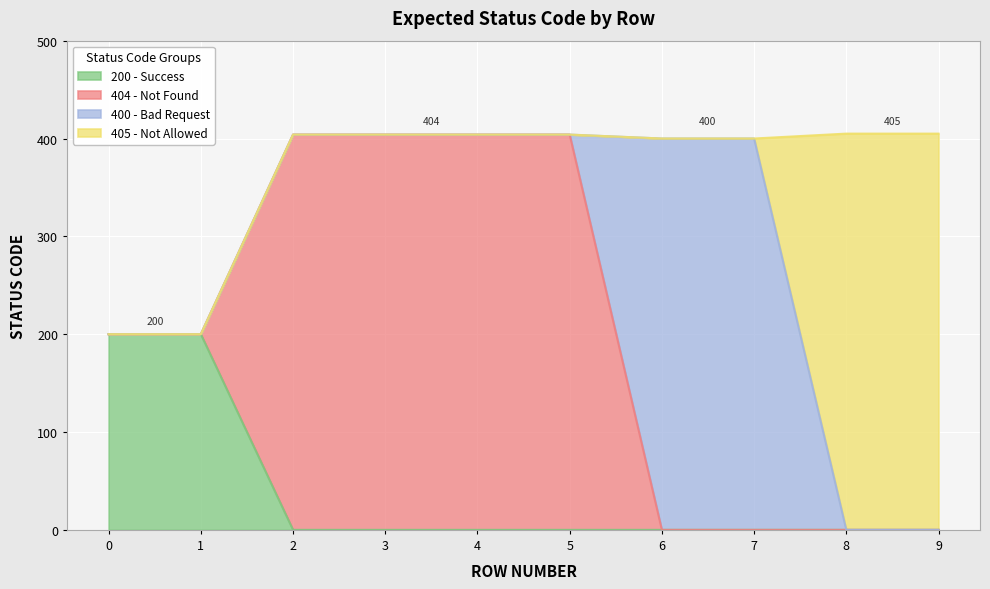

Rank the categories by 400 - Bad Request value from lowest to highest.

0, 1, 2, 3, 4, 5, 8, 9, 6, 7